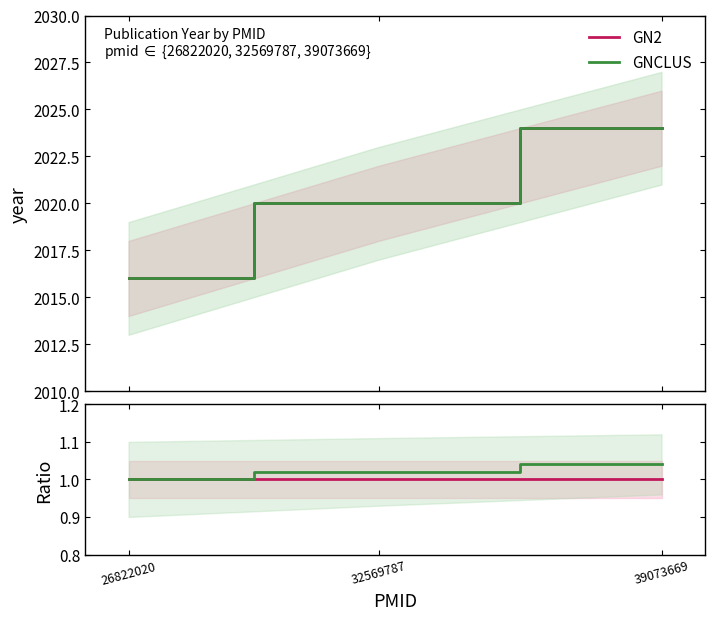

Reading left to right, list all the values displayed in this chart.

GN2: 2016	2020	2024
GNCLUS: 2016	2020	2024